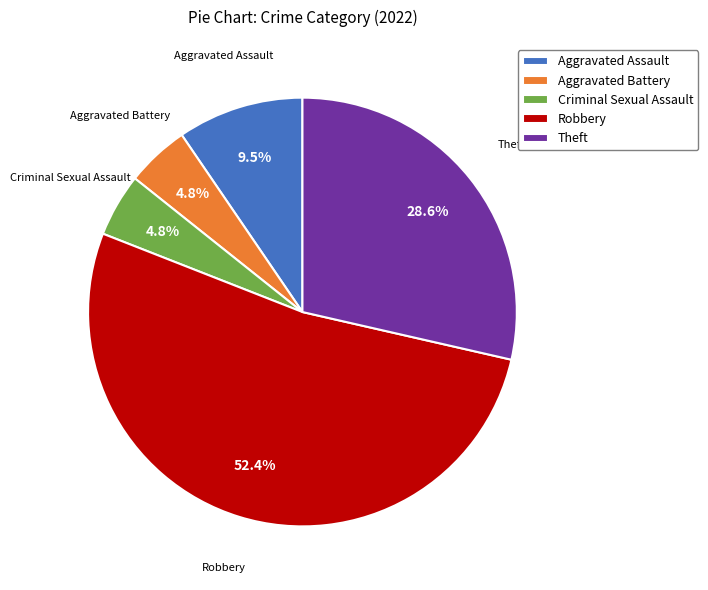

Which category has the biggest portion of the pie?

Robbery